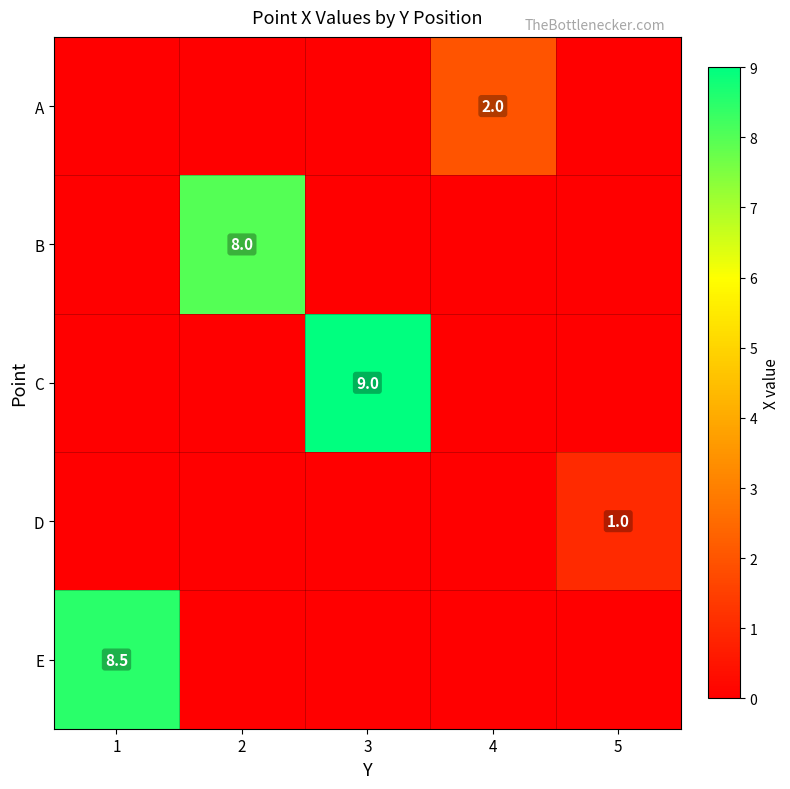

The value of B at 2 is 12.4. True or false?

False